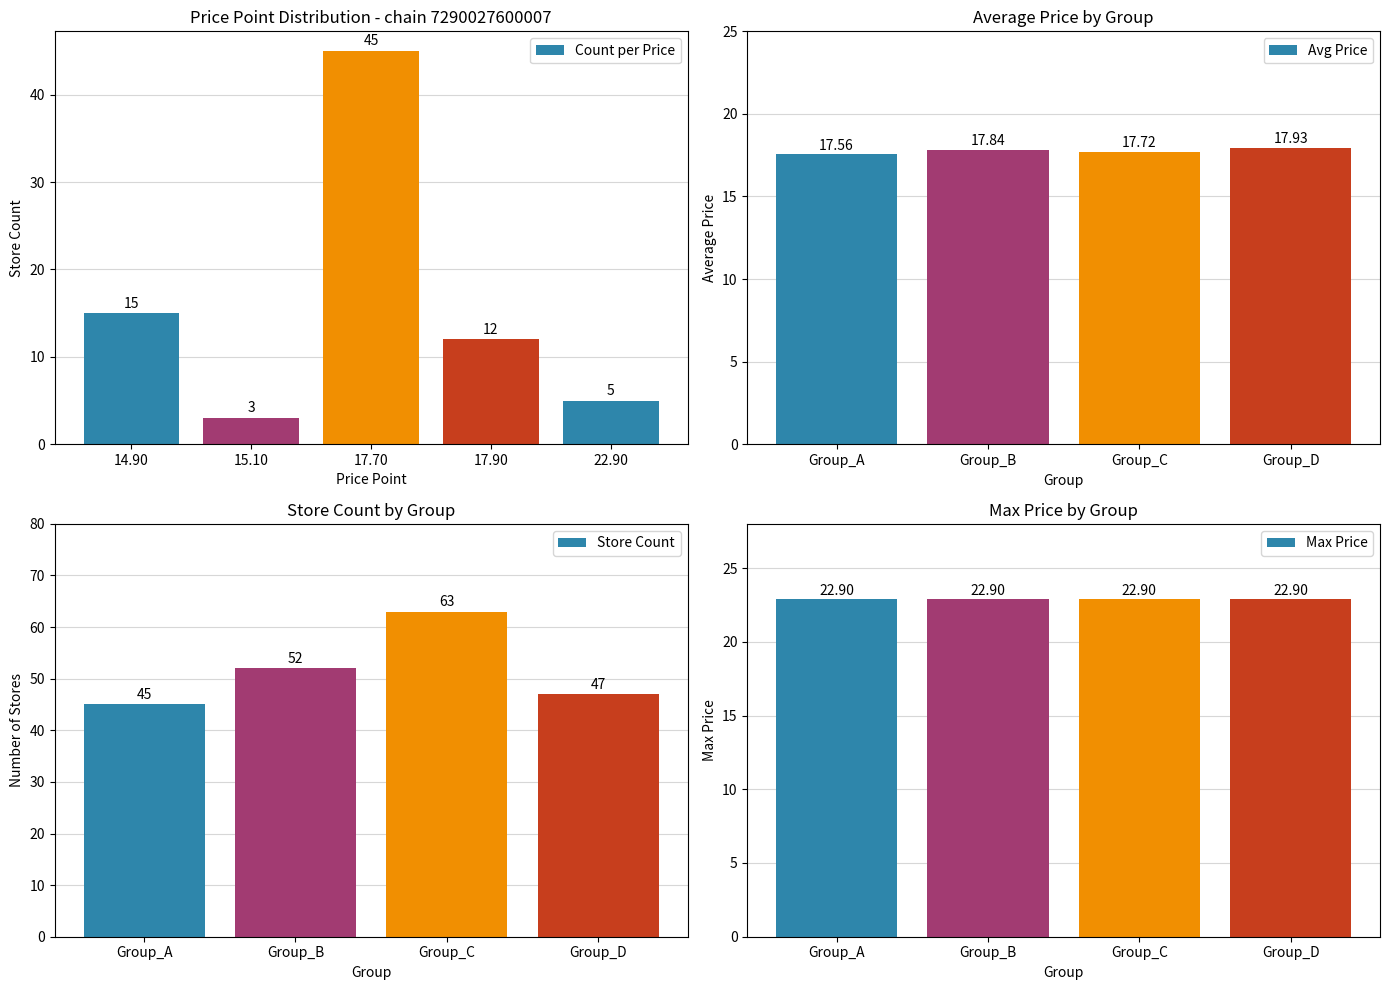

The avg_price series shows 12.4 at 14. True or false?

False